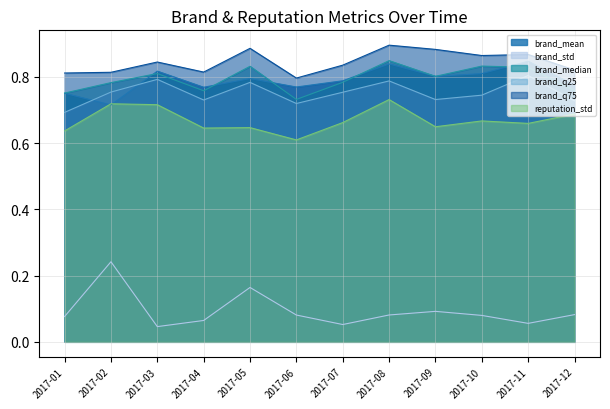

How many distinct data groups are displayed?

6